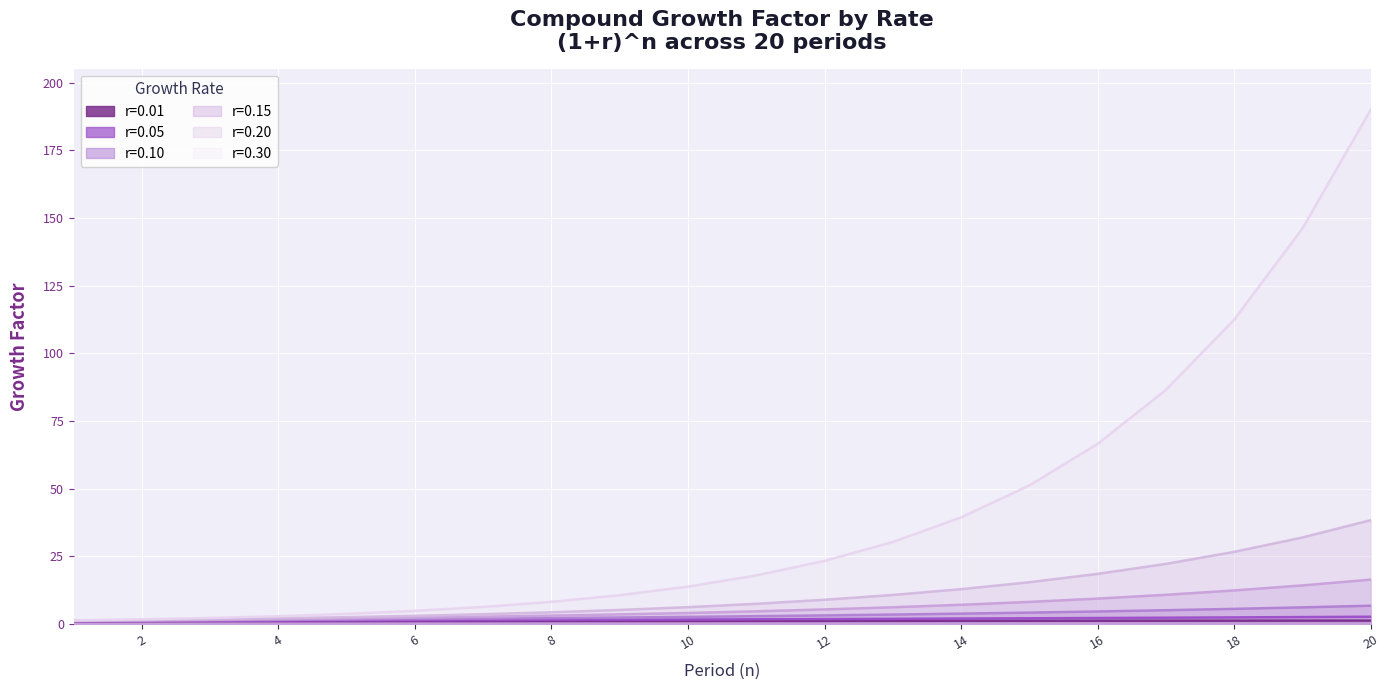

Which category has the highest value in the r=0.10 series?

20